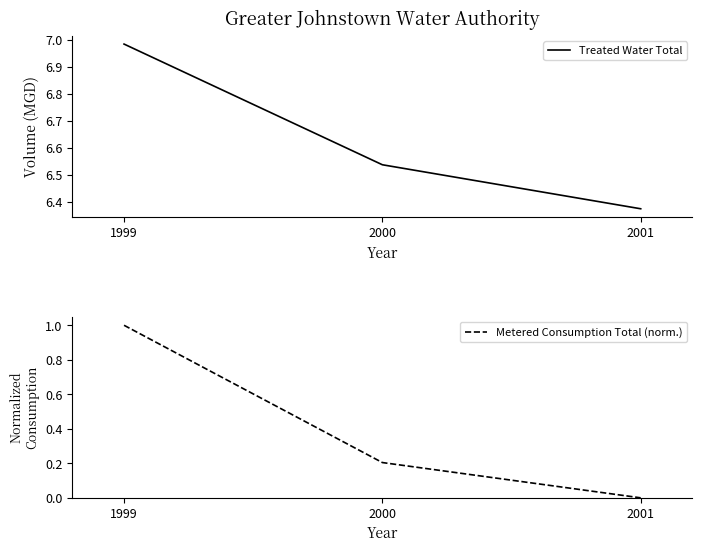

What is the average value of the Treated Water Total series?

6.6